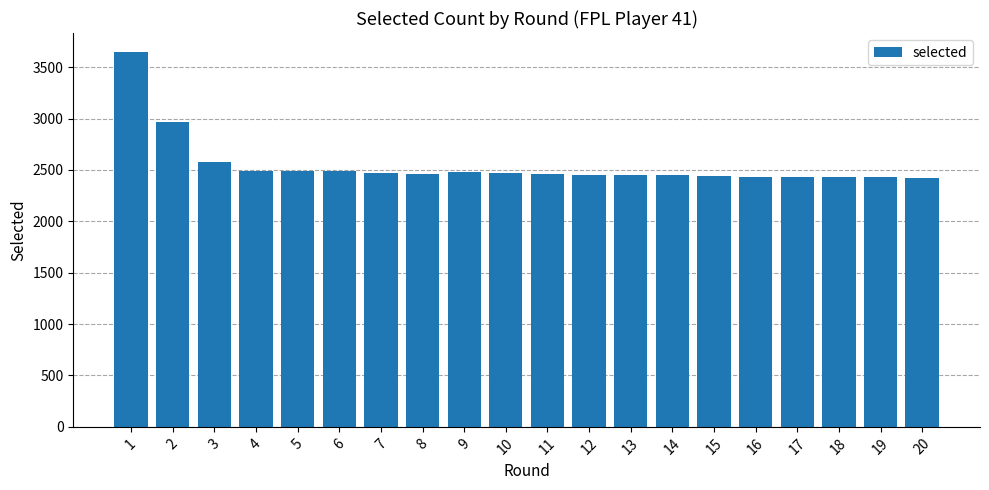

The value at 9 is 2481. True or false?

True